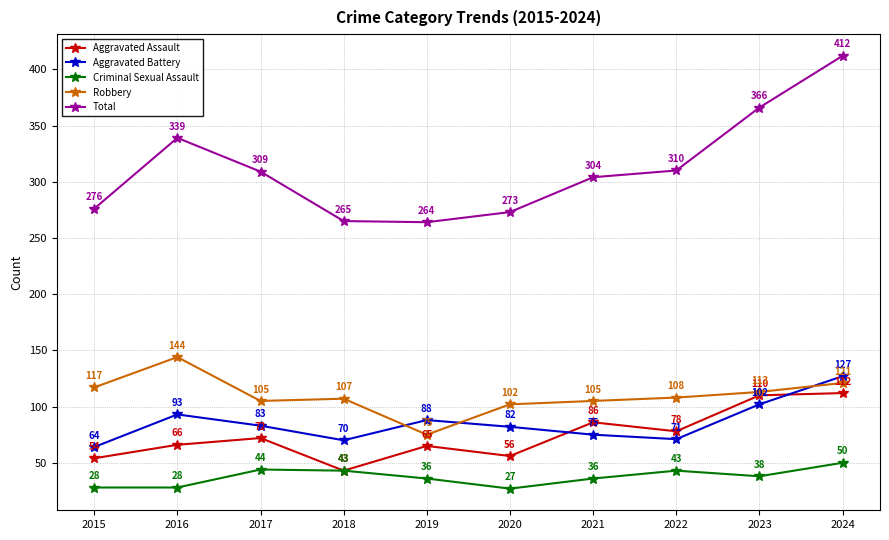

True or false: Total has a value of 276 at 2015.

True